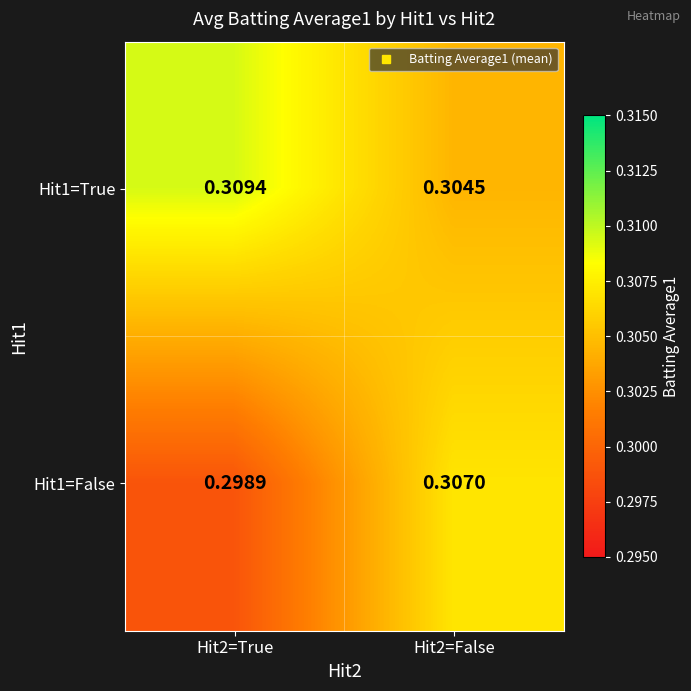

What is the total value across all series at Hit2=False?

0.6